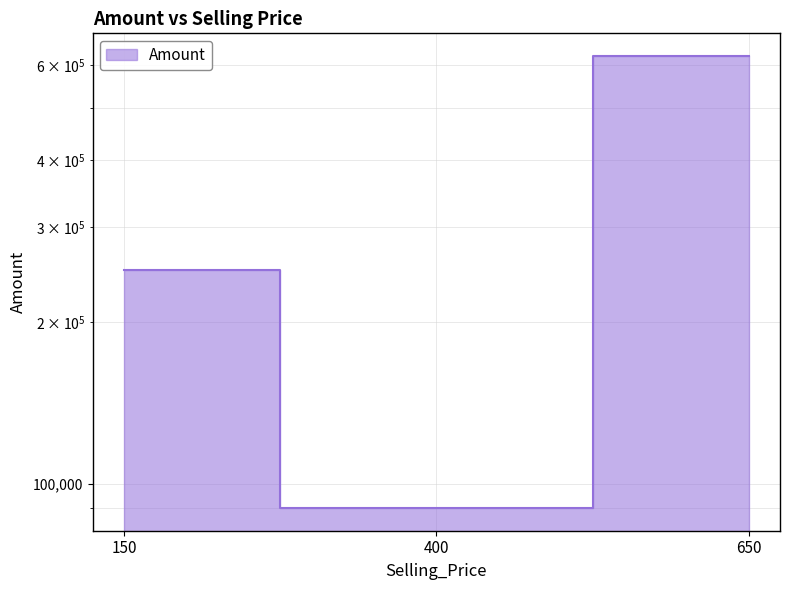

How many values are between 90000 and 625000?

3